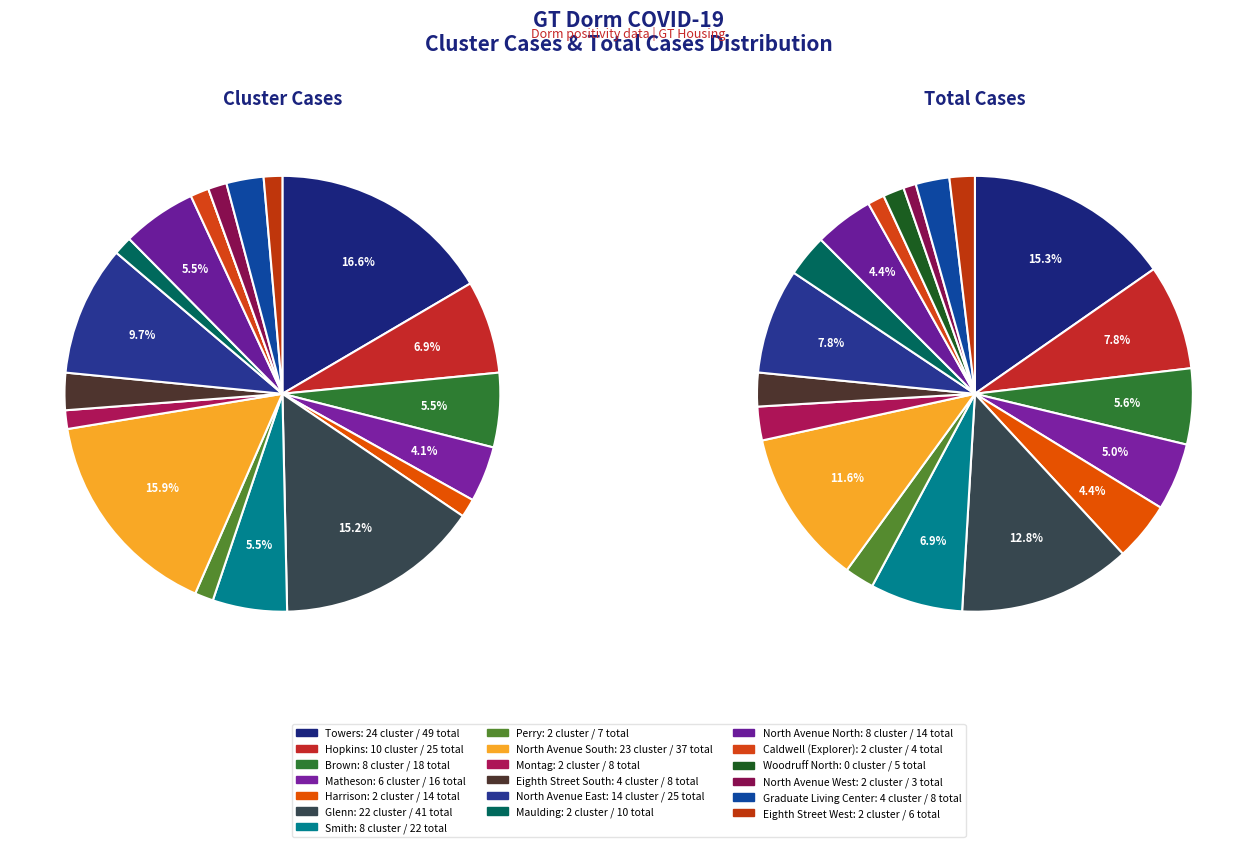

What portion of the pie excludes Montag?

97.5%